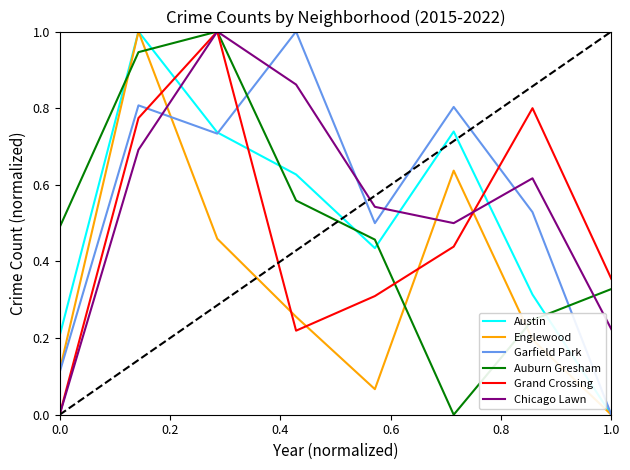

How many intersections are there between Grand Crossing and Englewood?

5